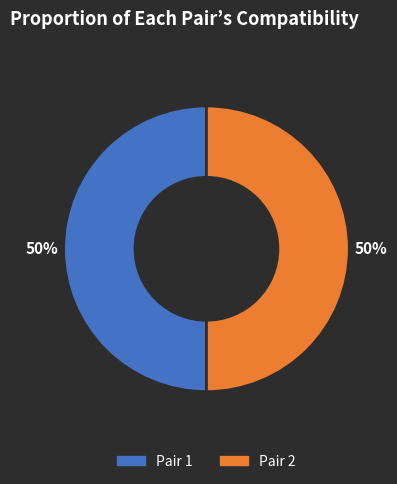

To the nearest percent, what is the average slice percentage?

50%